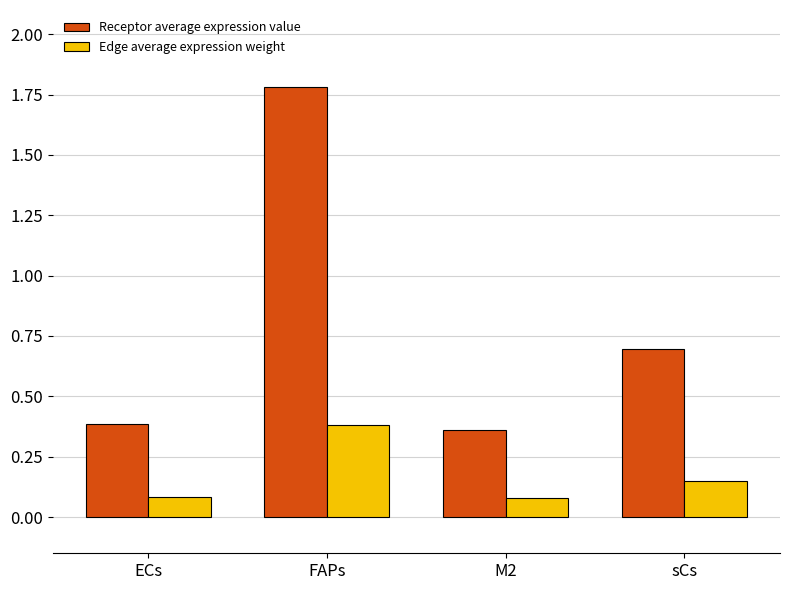

What value does the Receptor average expression value series have at FAPs?

1.8